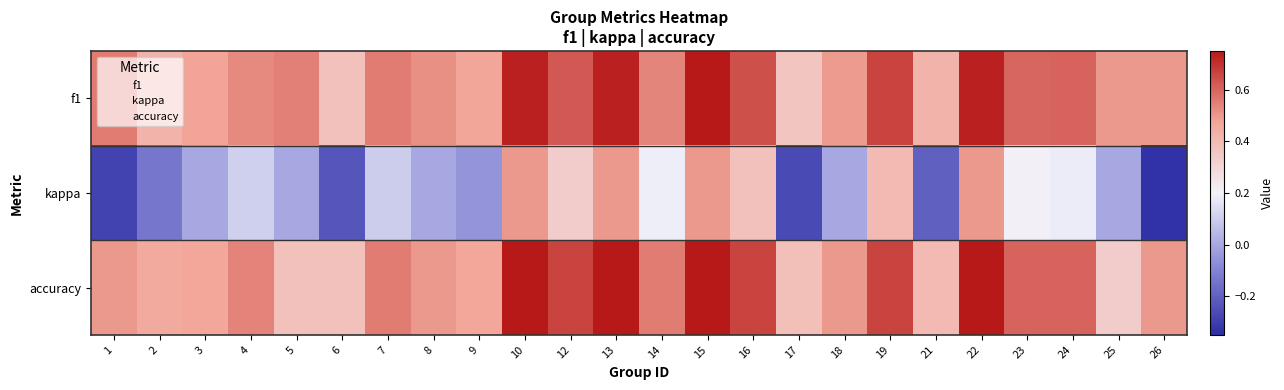

Which series has the largest range (max minus min)?

kappa